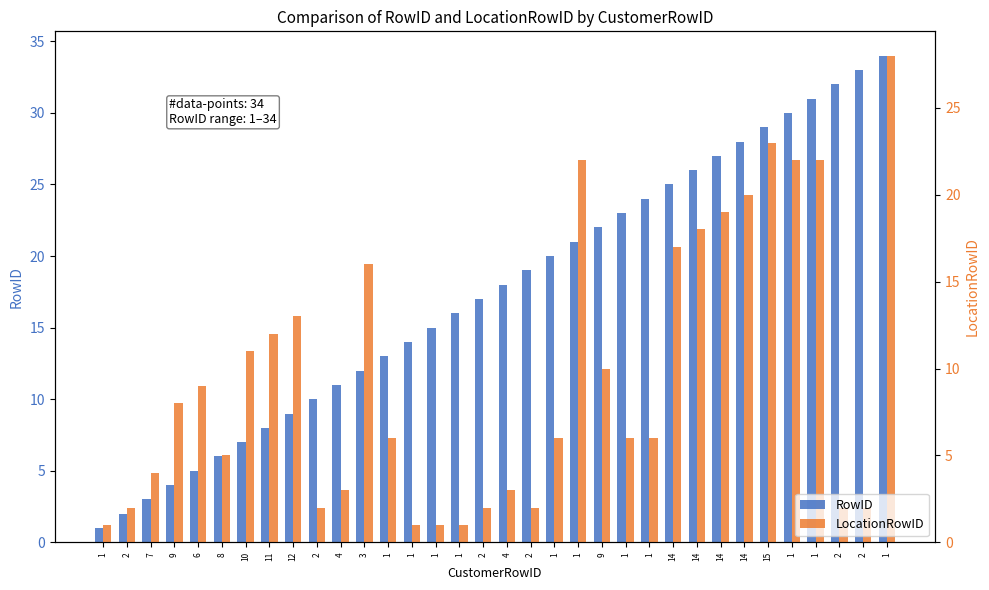

What is the approximate value of LocationRowID at 14?

20